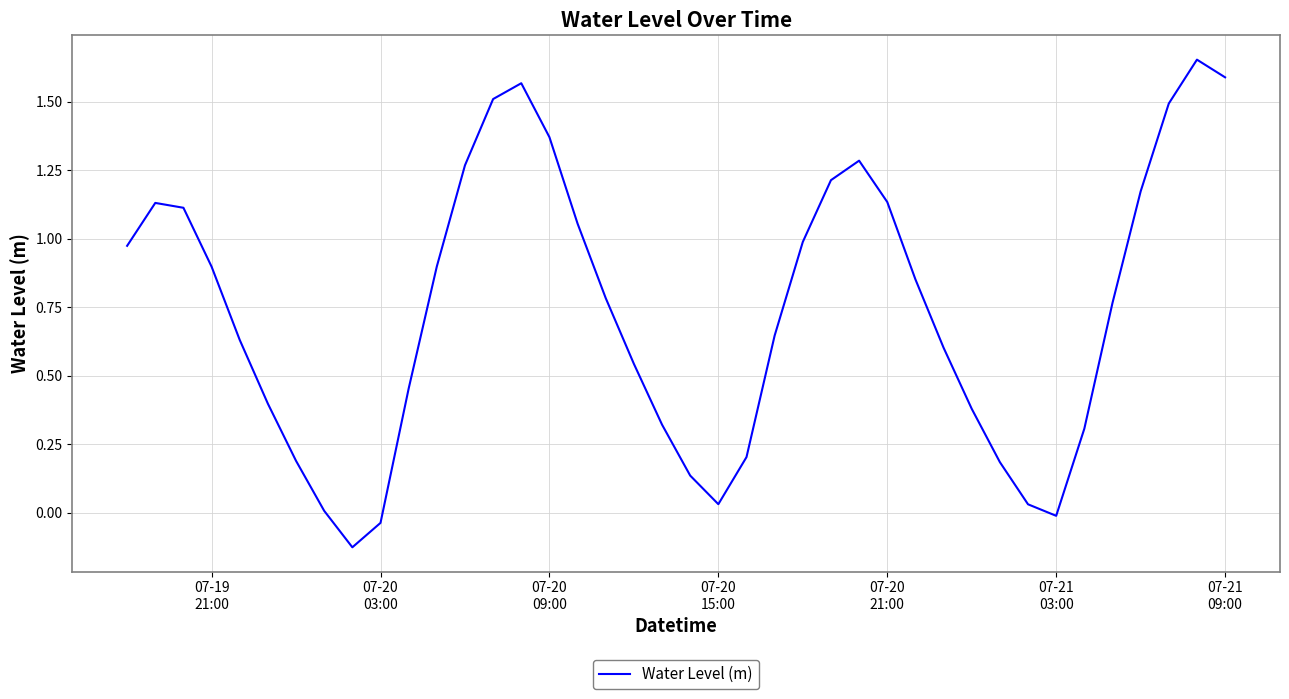

What is the difference between the maximum and minimum values?

1.8